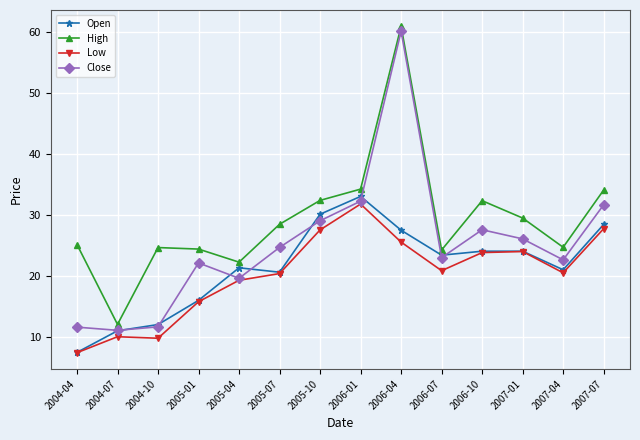

What is the difference between the Low values at 2004-04 and 2007-07?

20.4